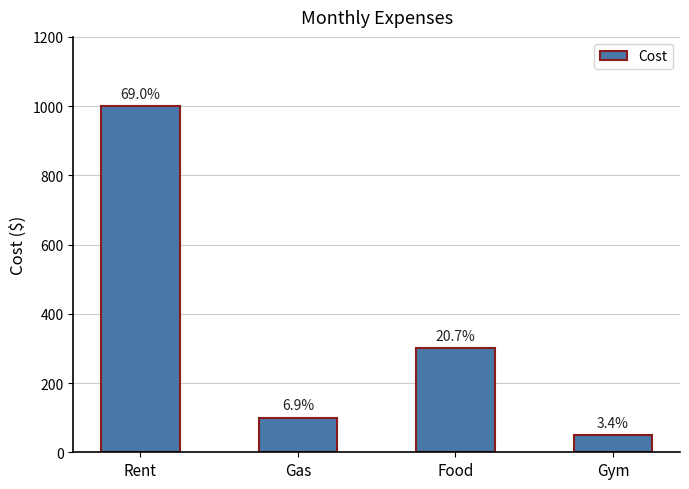

The value at Food is 464. True or false?

False